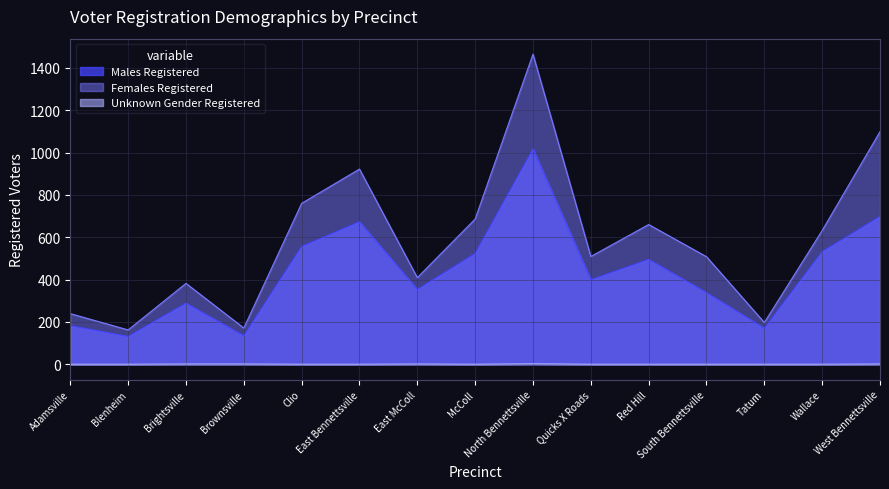

Which category has the lowest value across all series?

Adamsville